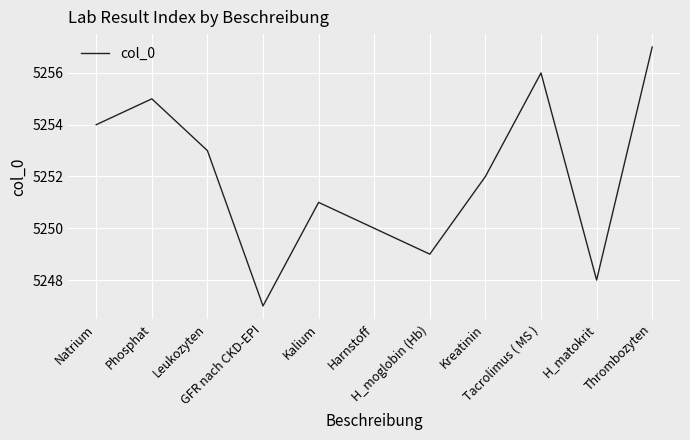

List the labels in order of value, smallest first.

GFR nach CKD-EPI, H_matokrit, H_moglobin (Hb), Harnstoff, Kalium, Kreatinin, Leukozyten, Natrium, Phosphat, Tacrolimus ( MS ), Thrombozyten